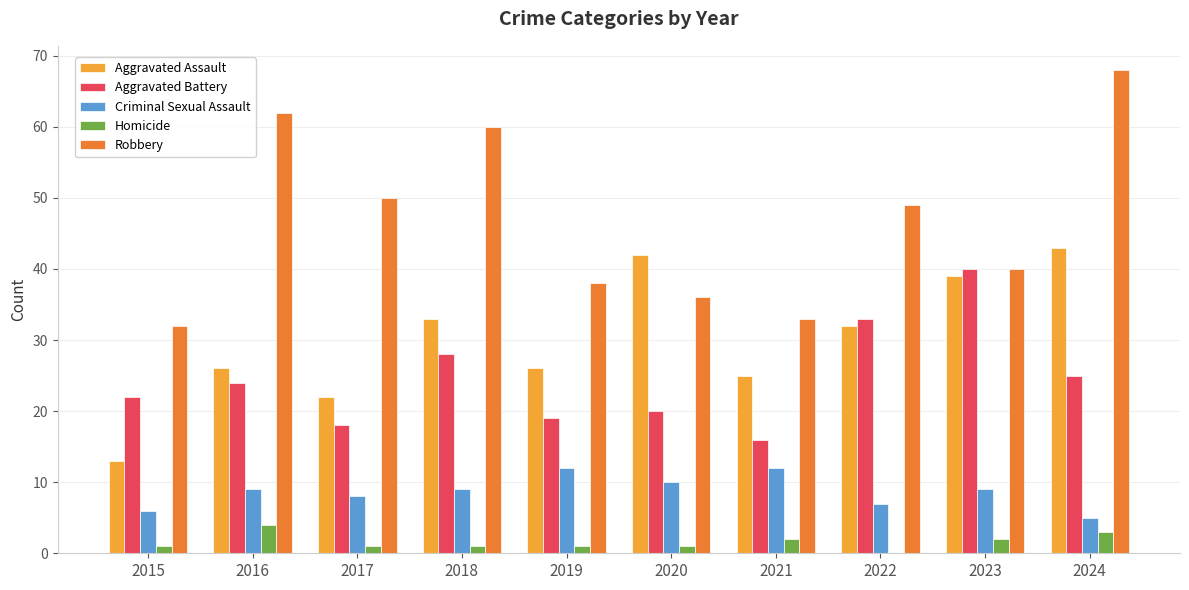

What are all the series names shown in the legend?

Aggravated Assault, Aggravated Battery, Criminal Sexual Assault, Homicide, Robbery